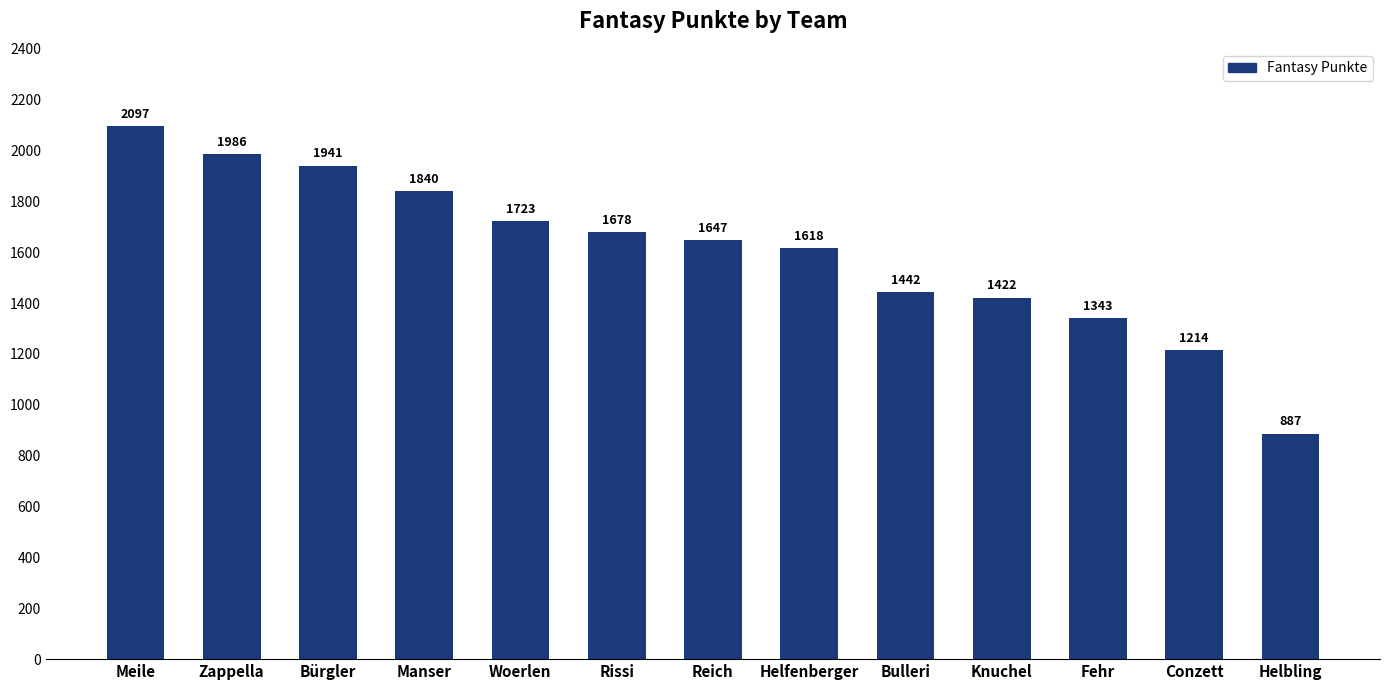

The chart shows a value of 1723 at Woerlen. True or false?

True